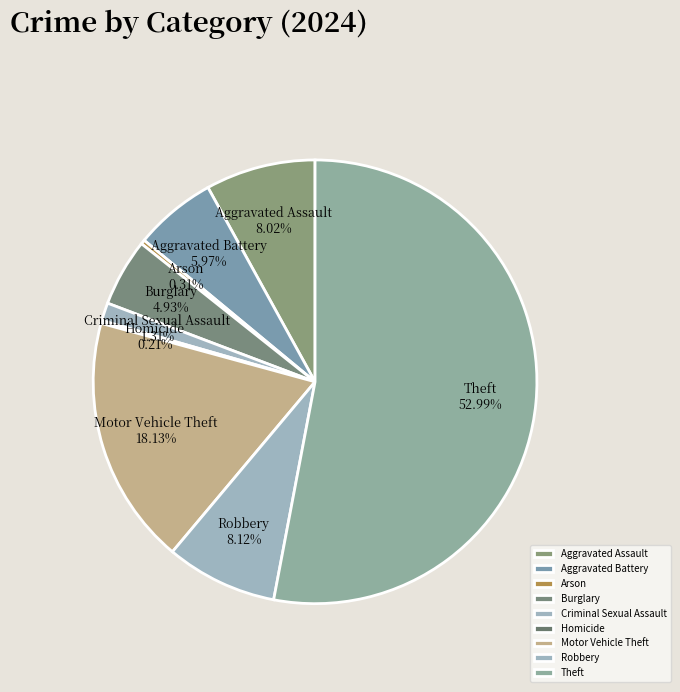

Which has a higher value, Arson or Motor Vehicle Theft?

Motor Vehicle Theft